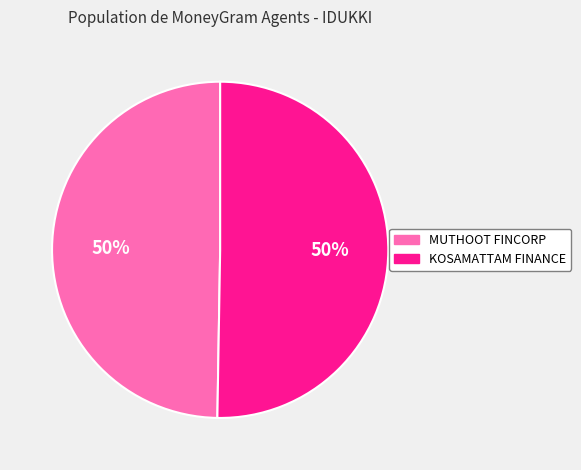

To the nearest percent, what is the combined percentage of MUTHOOT FINCORP and KOSAMATTAM FINANCE?

100%